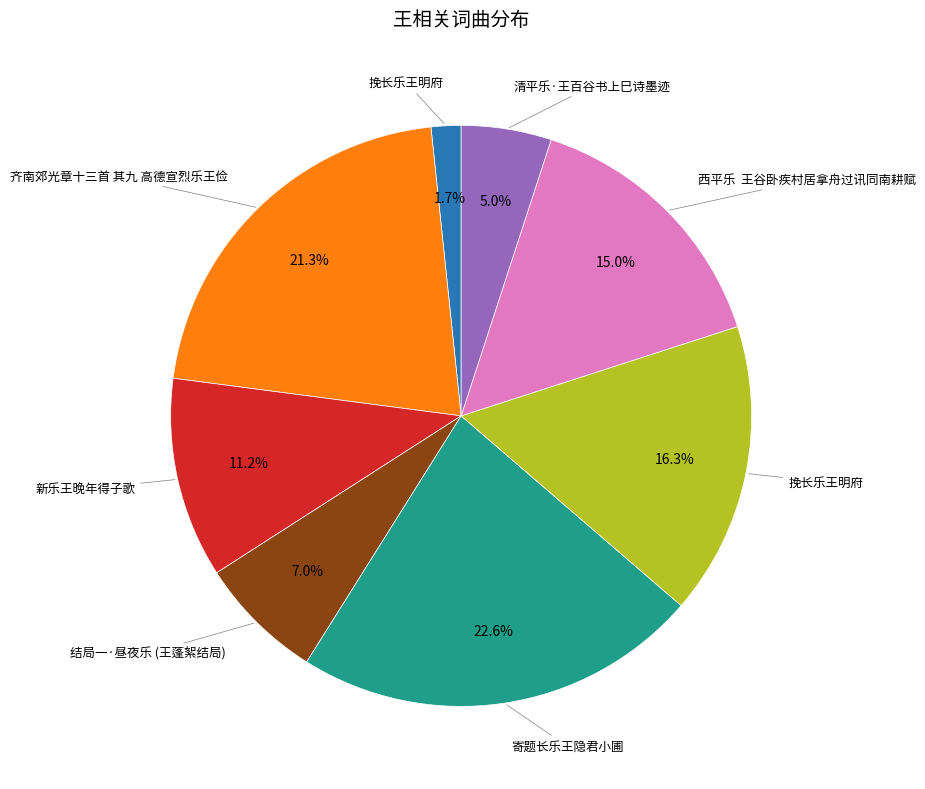

Does any single category account for the majority?

No